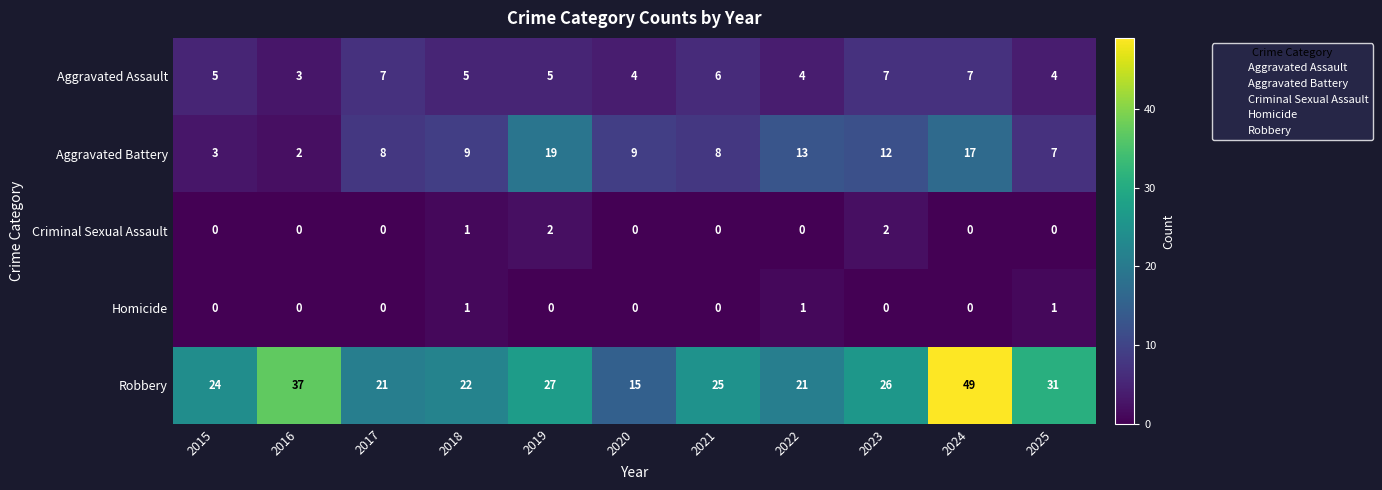

How many values in the Homicide series exceed 0?

3